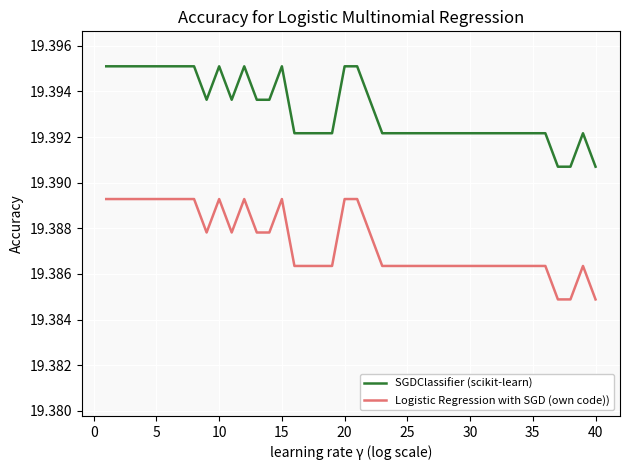

Reading left to right, what are all the values shown in this chart?

SGDClassifier (scikit-learn): 19.4	19.4	19.4	19.4	19.4	19.4	19.4	19.4	19.4	19.4	19.4	19.4	19.4	19.4	19.4	19.4	19.4	19.4	19.4	19.4	19.4	19.4	19.4	19.4	19.4	19.4	19.4	19.4	19.4	19.4	19.4	19.4	19.4	19.4	19.4	19.4	19.4	19.4	19.4	19.4
Logistic Regression with SGD (own code)): 19.4	19.4	19.4	19.4	19.4	19.4	19.4	19.4	19.4	19.4	19.4	19.4	19.4	19.4	19.4	19.4	19.4	19.4	19.4	19.4	19.4	19.4	19.4	19.4	19.4	19.4	19.4	19.4	19.4	19.4	19.4	19.4	19.4	19.4	19.4	19.4	19.4	19.4	19.4	19.4